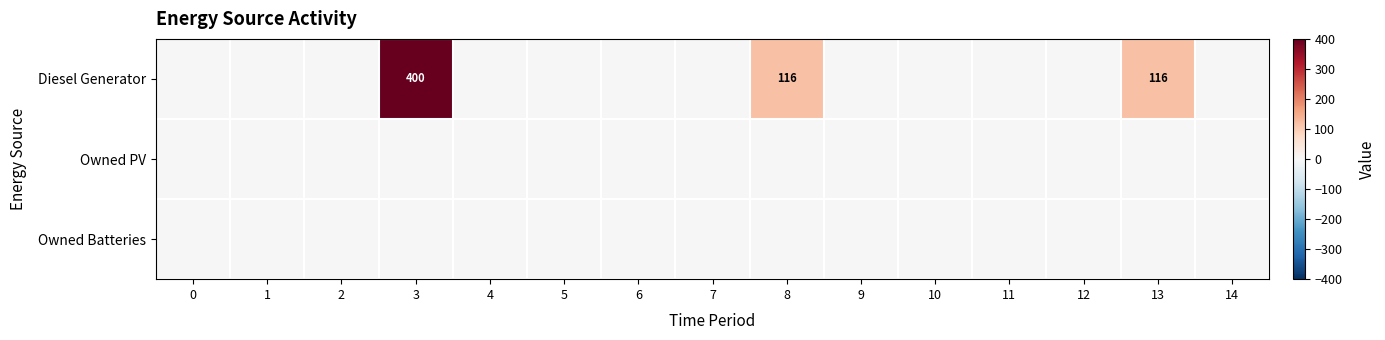

Rank the categories by Owned PV value from highest to lowest.

0, 1, 2, 3, 4, 5, 6, 7, 8, 9, 10, 11, 12, 13, 14